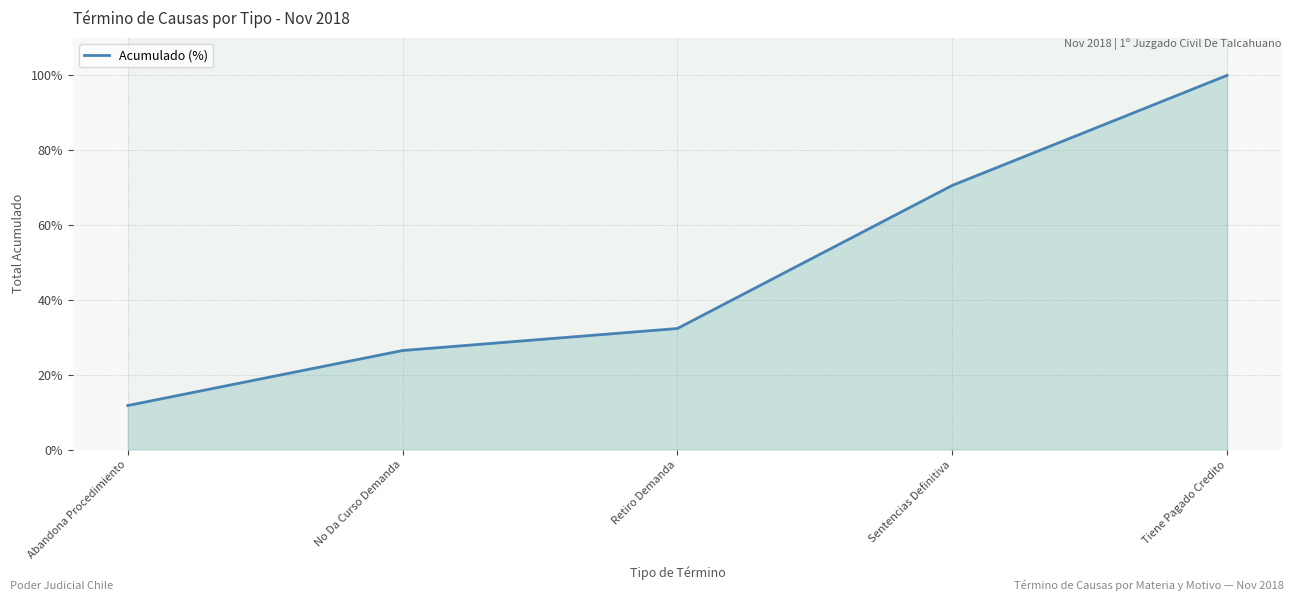

List the labels in order of value, largest first.

Tiene Pagado Credito, Sentencias Definitiva, Retiro Demanda, No Da Curso Demanda, Abandona Procedimiento